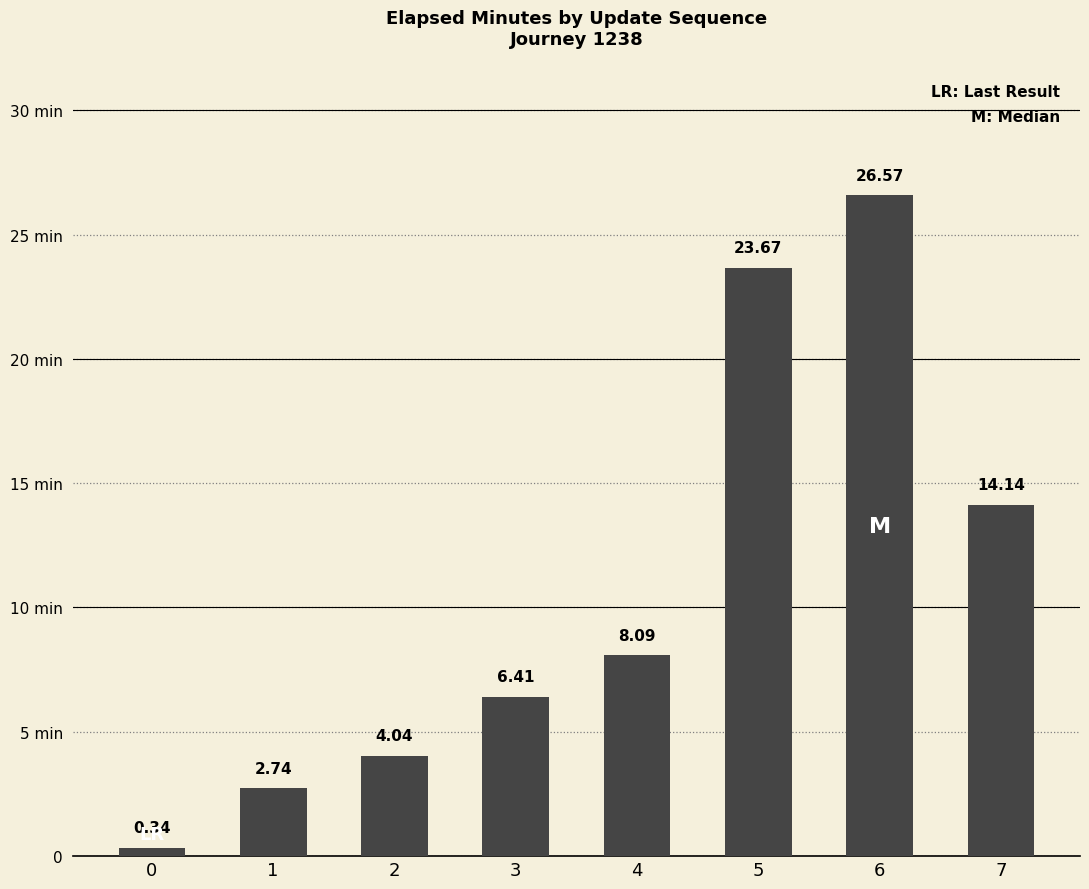

Are the bars horizontal?

No